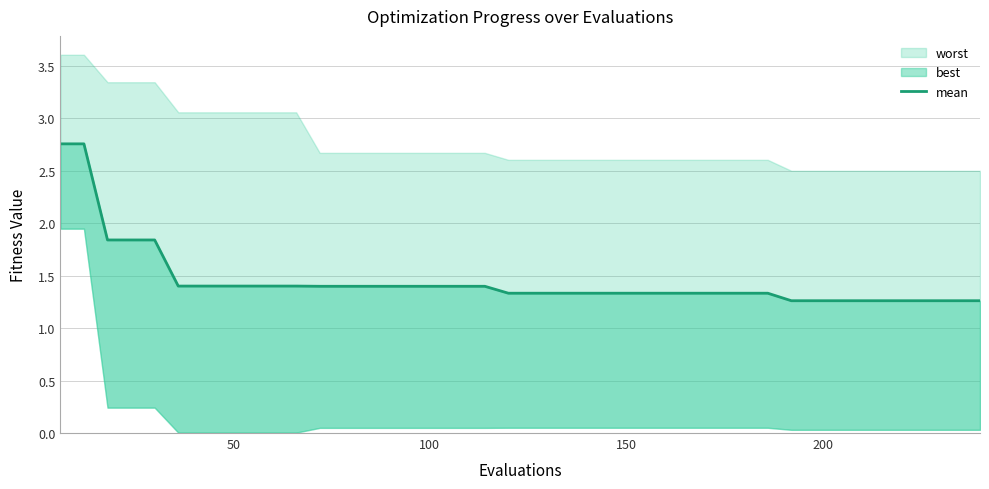

How many data points does each series have?

40